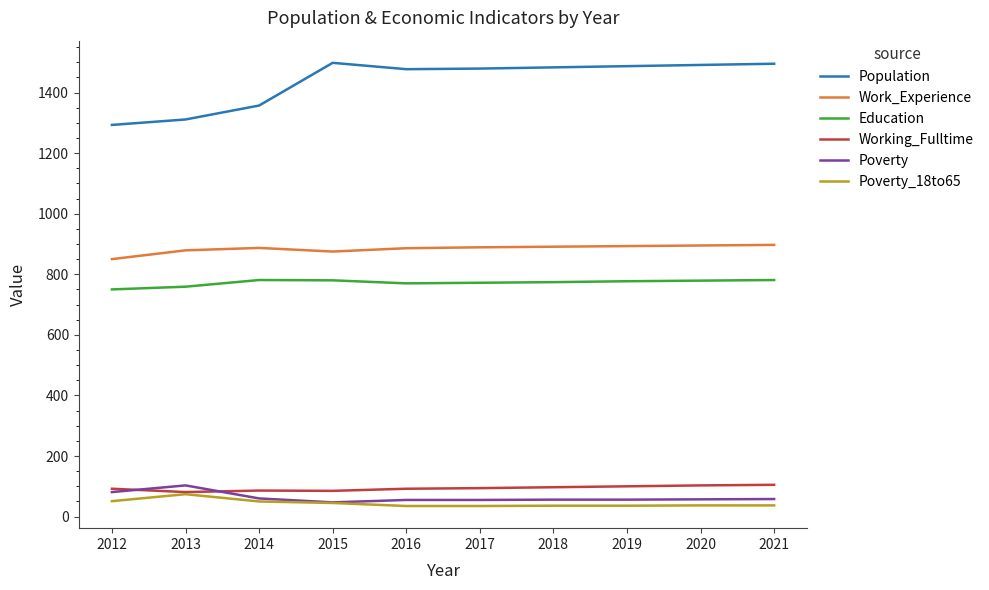

In Education, how many points are lower than both neighbors (excluding endpoints)?

1